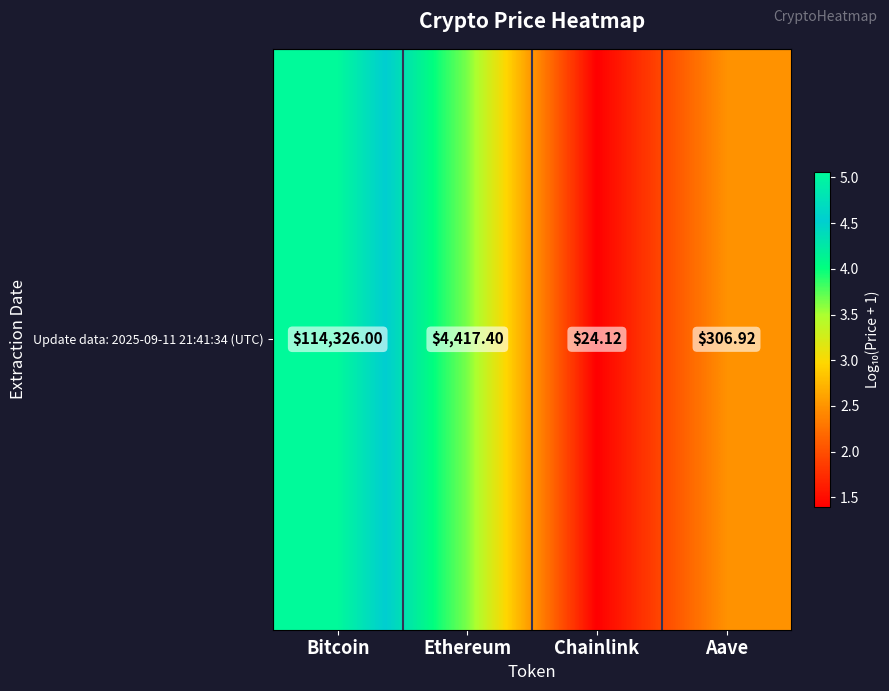

What is the smallest value displayed?

1.4